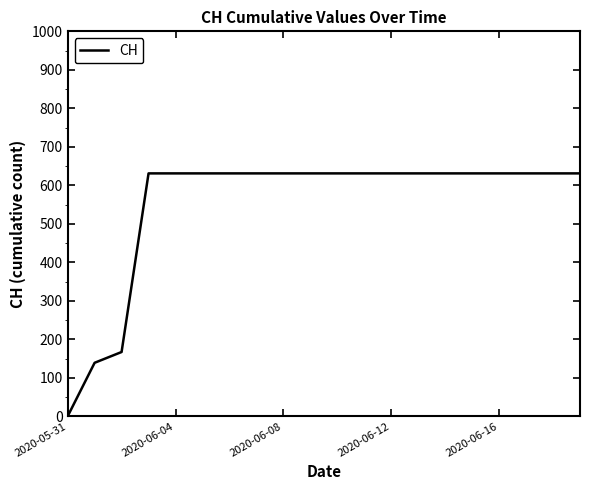

How many values are above zero?

19